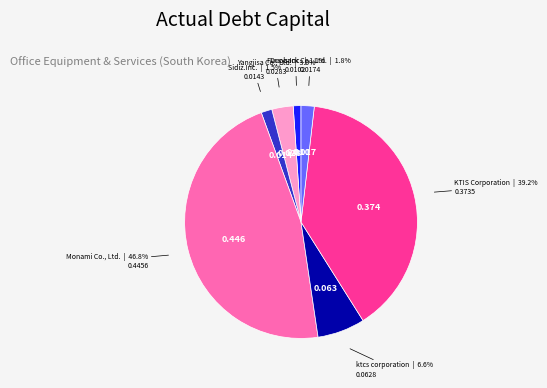

Which category has the biggest portion of the pie?

Monami Co., Ltd.